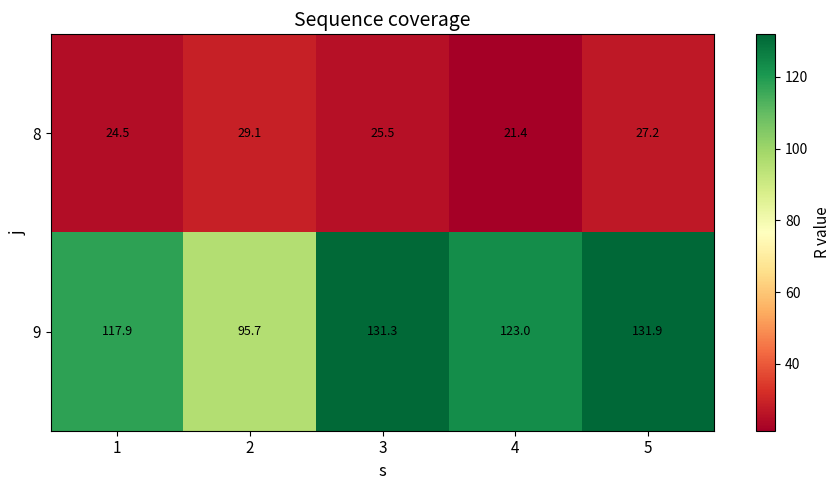

How many data points does each series have?

5